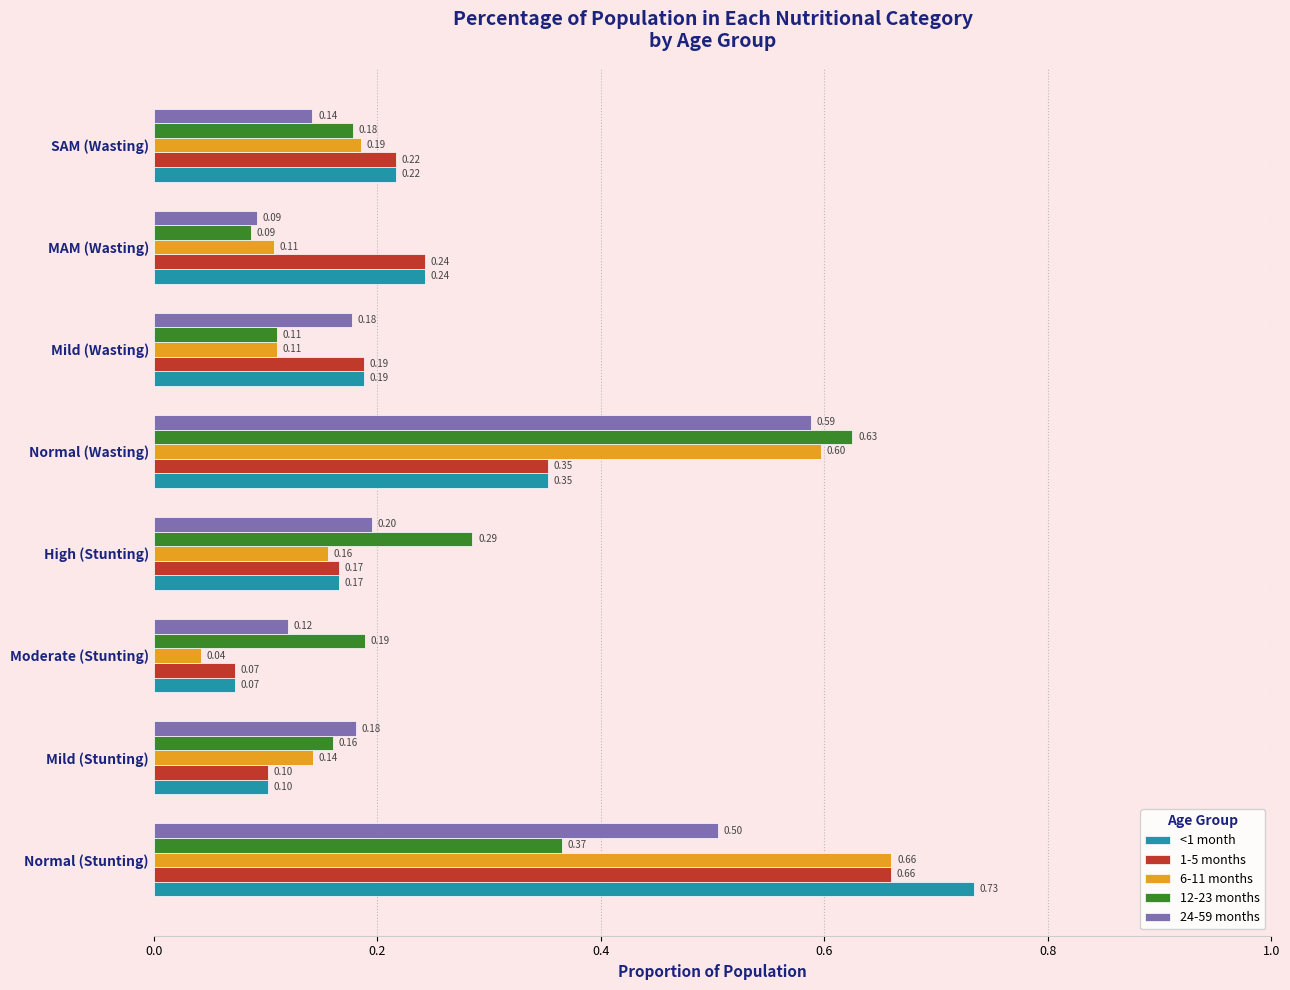

Where is <1 month nearest to the value 0?

Moderate (Stunting)